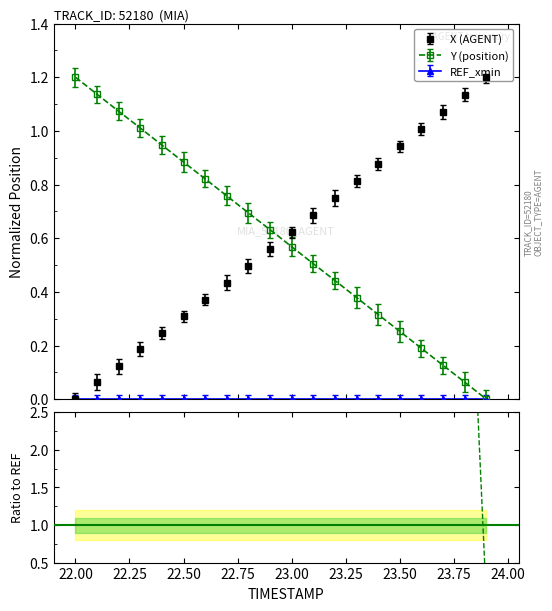

True or false: X has a value of 0.8 at 23.50.

False